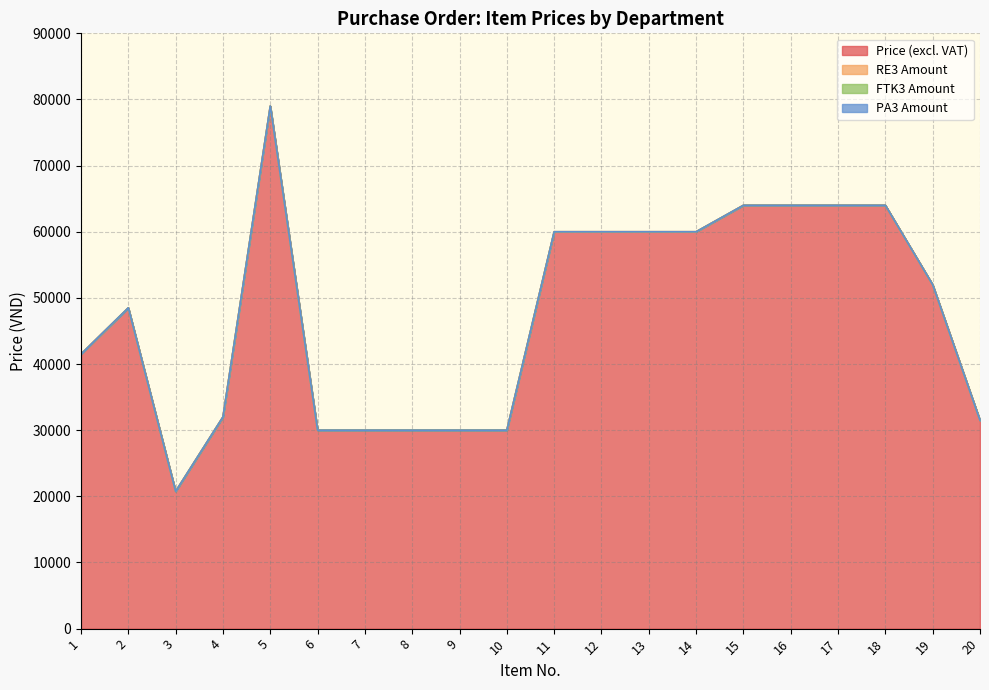

At which label does FTK3 Amount reach its peak?

1